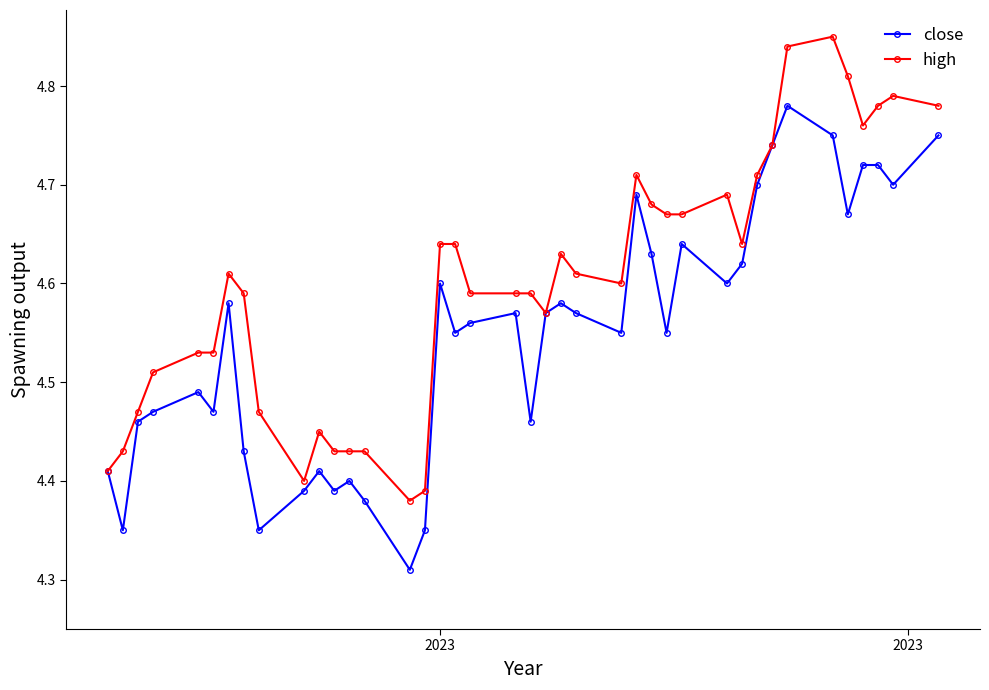

What are all the series names shown in the legend?

close, high